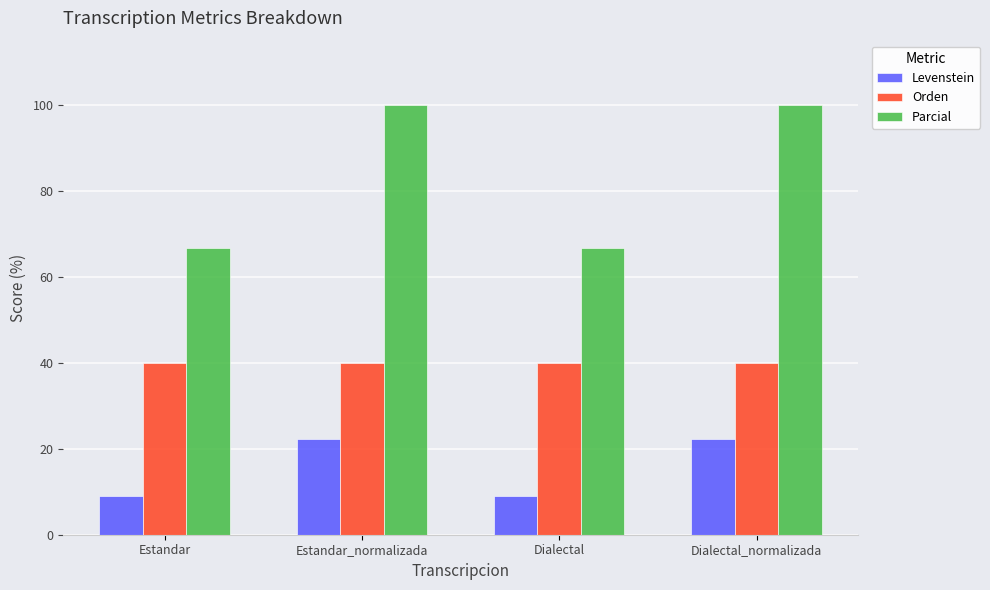

What is the minimum value for Parcial?

66.7